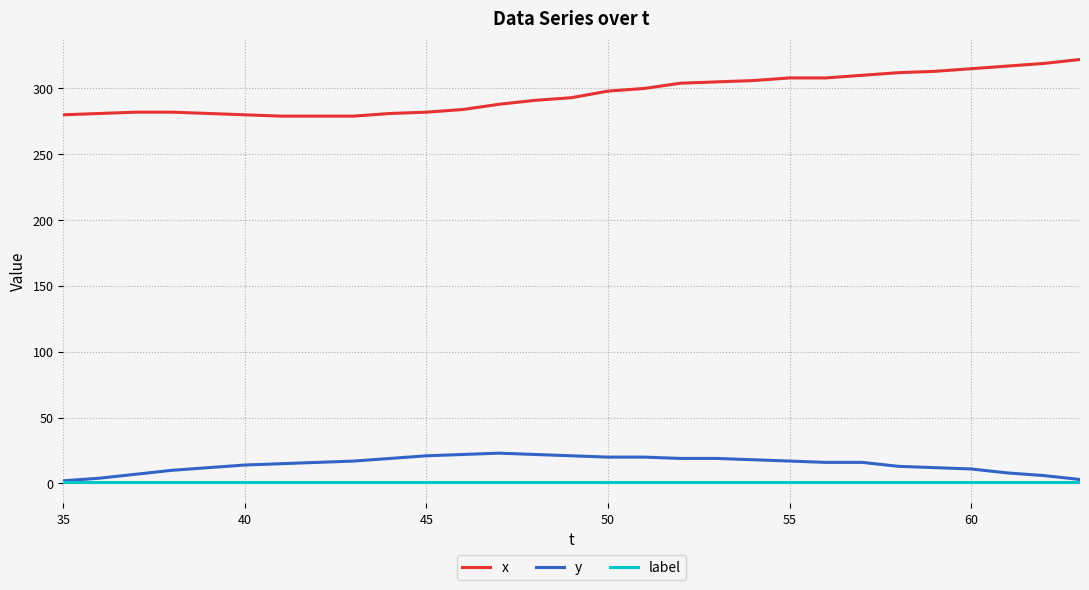

What is the lowest value of the x series?

279